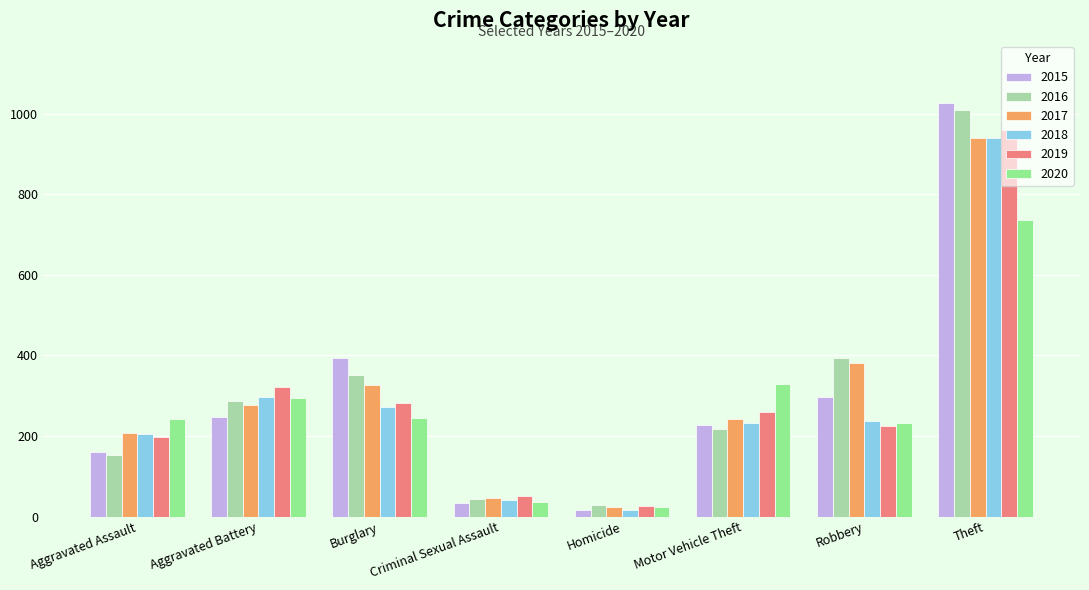

Which category has the highest value in the 2020 series?

Theft